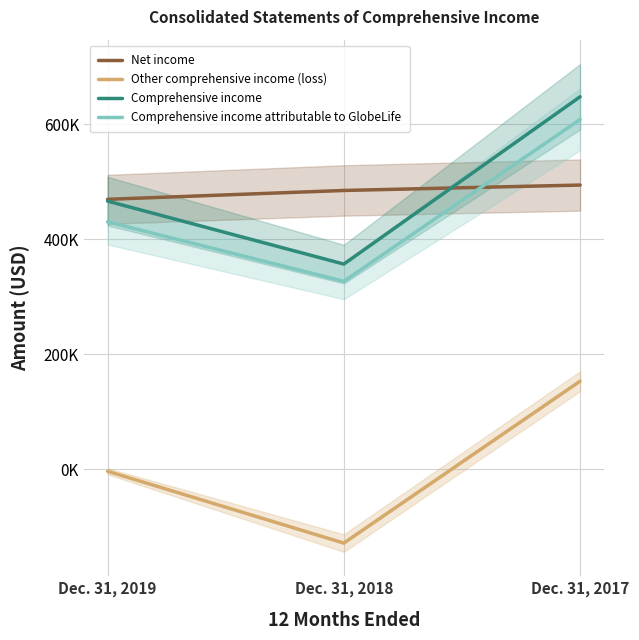

Between Dec. 31, 2018 and Dec. 31, 2019, which is larger?

Dec. 31, 2018